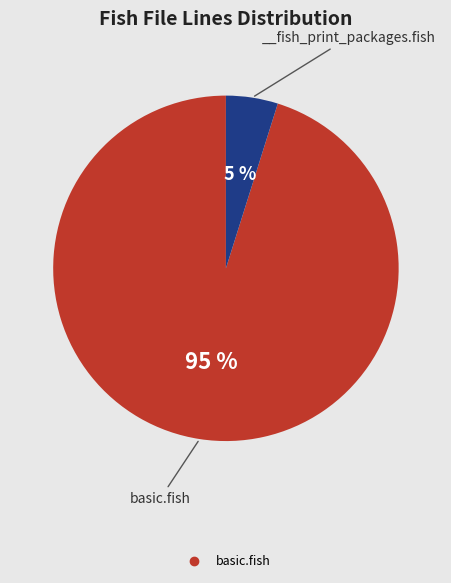

Does any single category account for the majority?

Yes